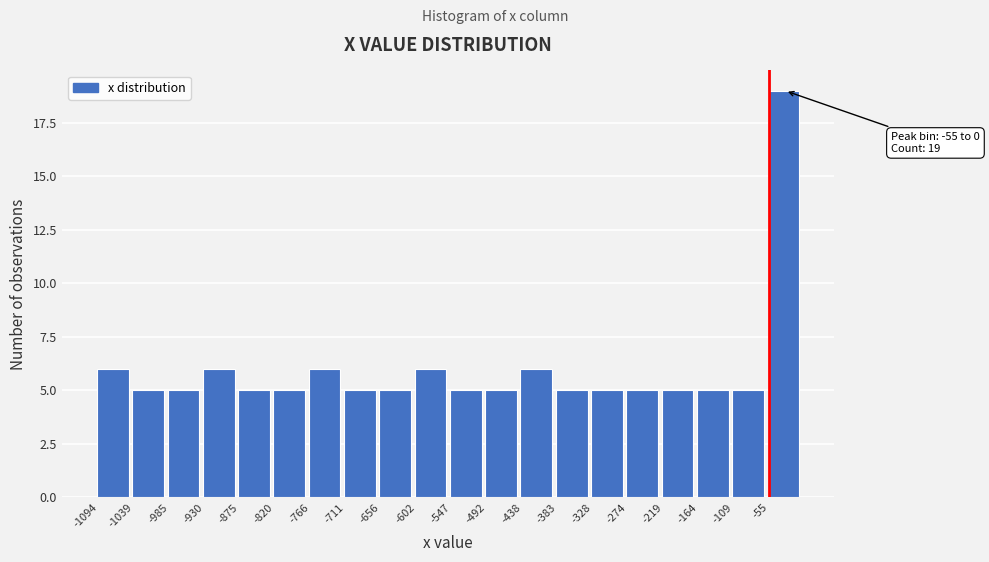

Which range on the x-axis has the tallest bar?

-50 to 0